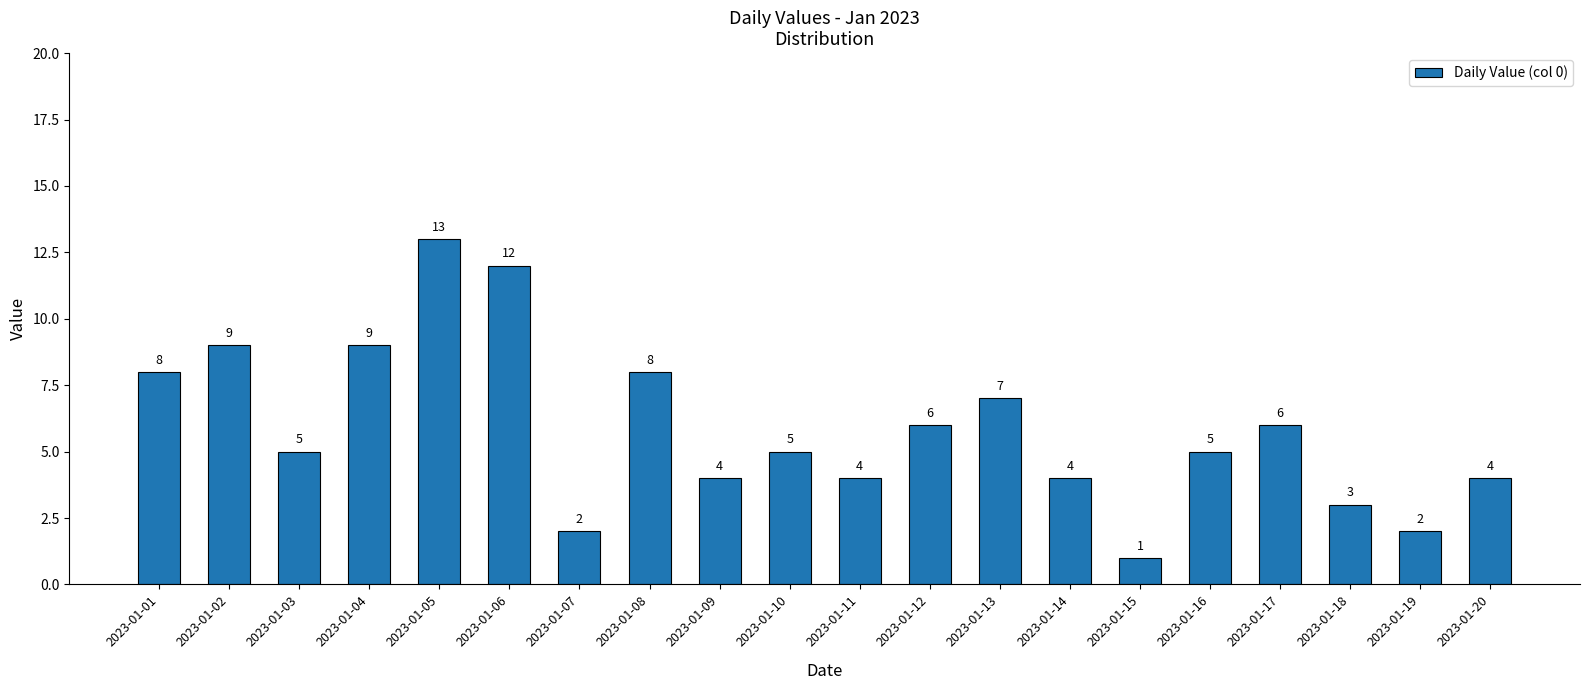

The chart shows a value of 6 at 2023-01-12. True or false?

True